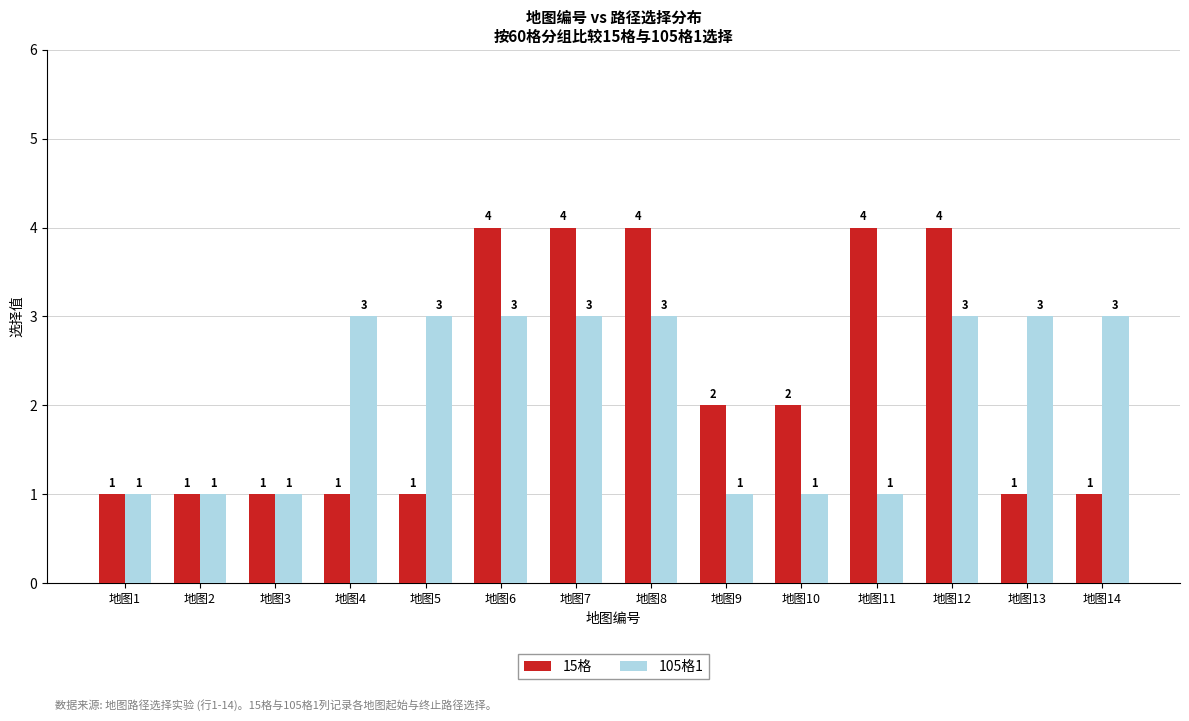

True or false: 105格1 has a value of 0 at 地图10.

False